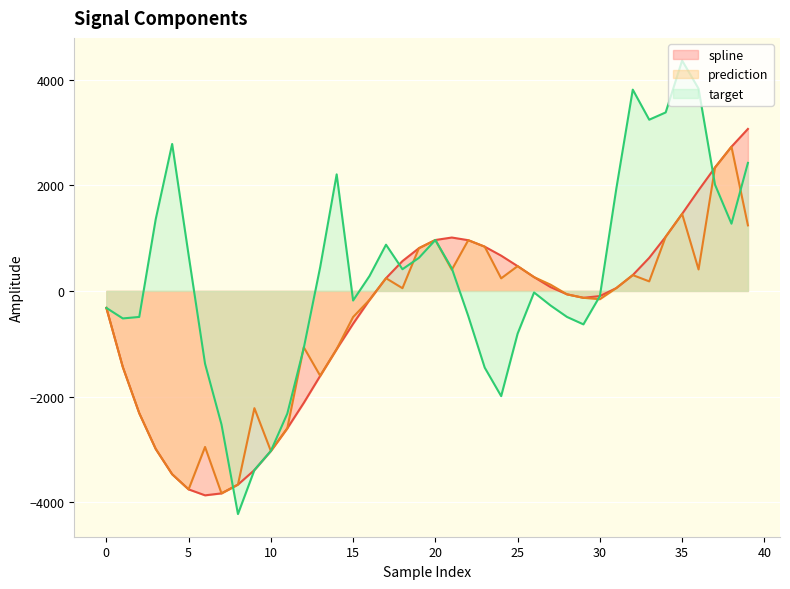

What is the value of the target point at the 10th from the left?

-3391.5